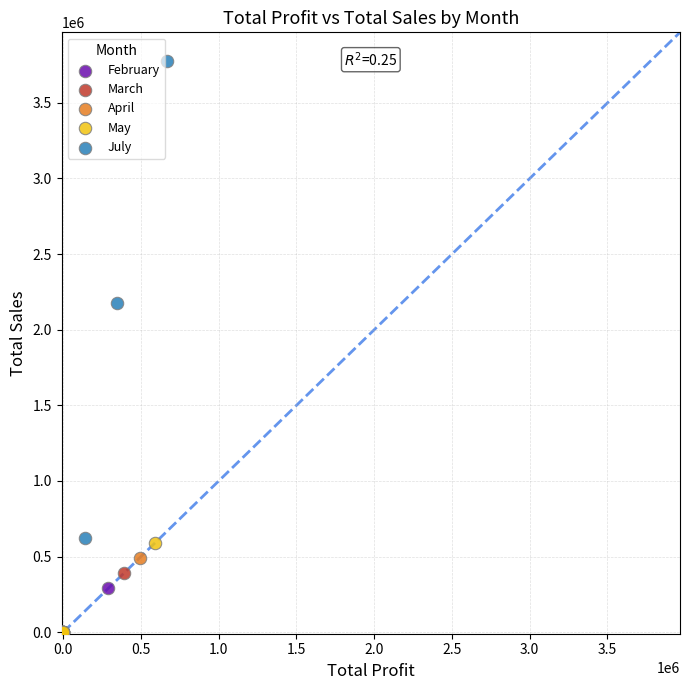

Which series has the largest Y range (max minus min)?

July